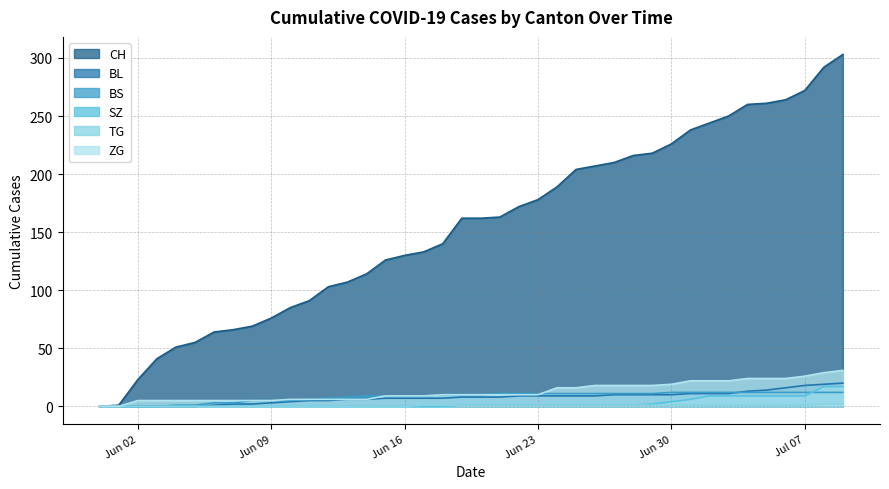

What is the highest value of the ZG series?

31